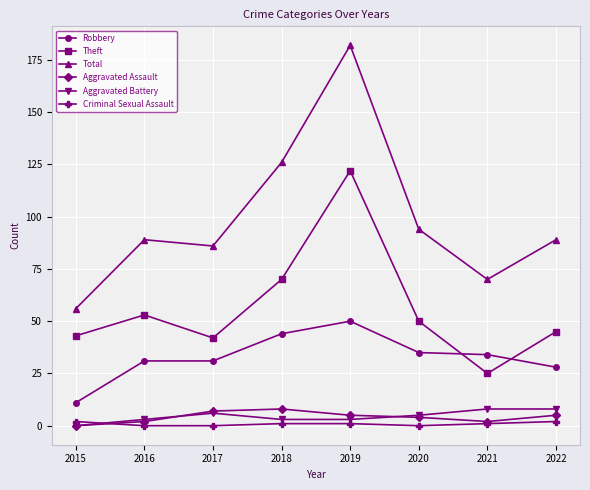

Read the Aggravated Assault value at 2016.

2